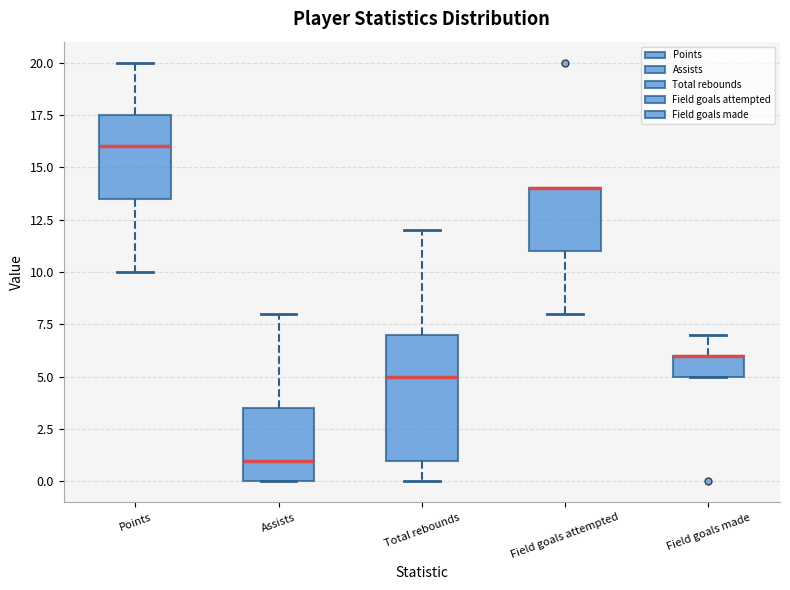

Comparing the boxes themselves (not the whiskers), which one is the tallest?

Total rebounds